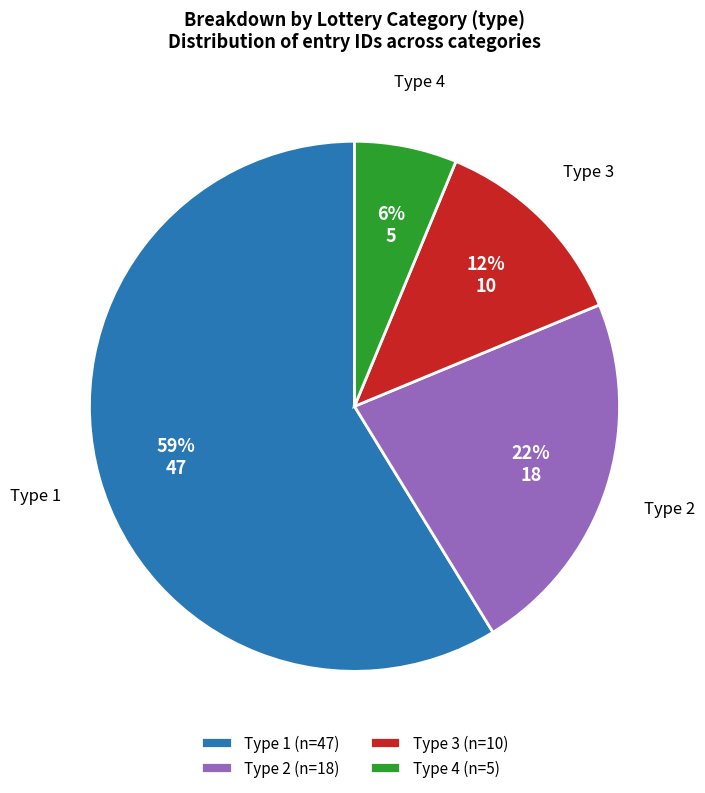

Is Type 3 the majority of the pie?

No